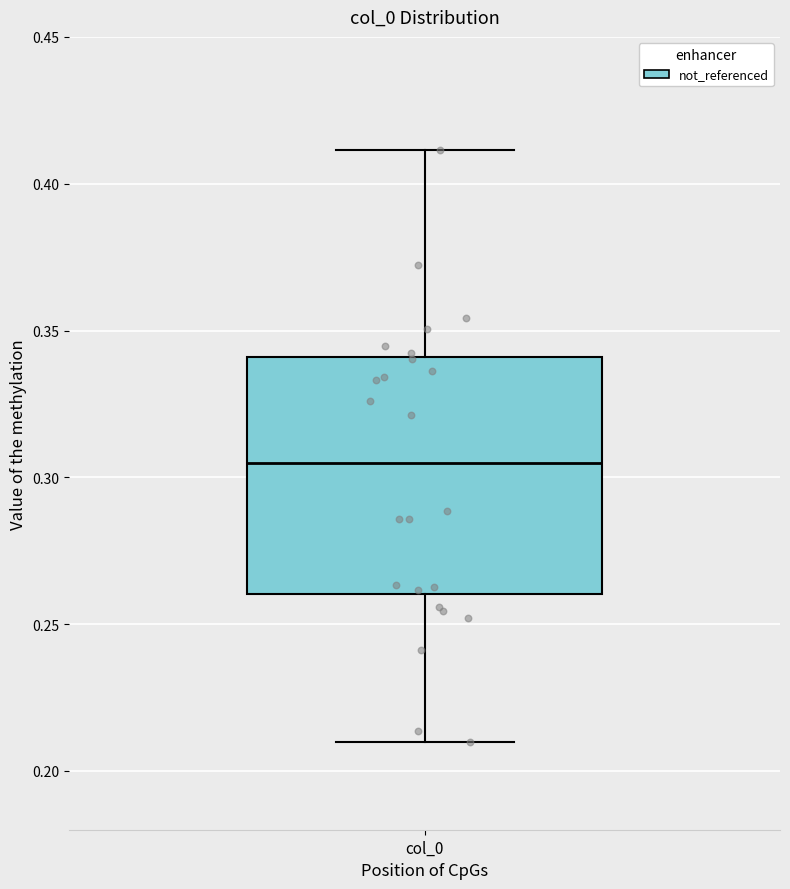

Transcribe this box plot: give where the median line is, the range the box spans, and where the two whiskers end, as read against the y-axis. The values are not printed on the chart, so give them approximately, as read against the axis.

median 0.305, box 0.260 to 0.340, whiskers 0.210 to 0.410